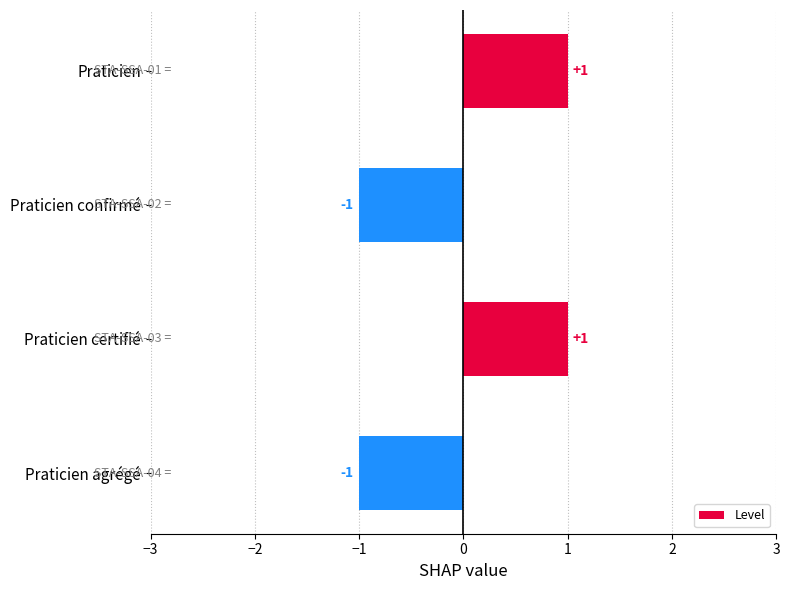

The value at Praticien certifié is 1. True or false?

True